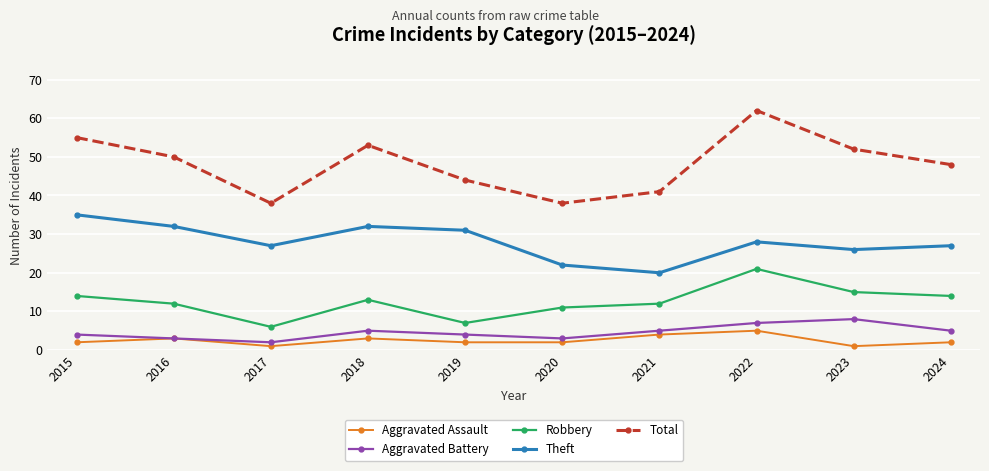

What is the value of the Aggravated Battery point at the 3rd from the left?

2